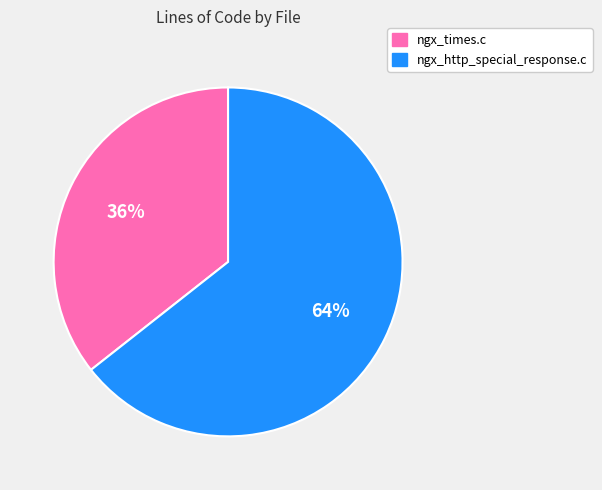

To the nearest percent, what is the average slice percentage?

50%